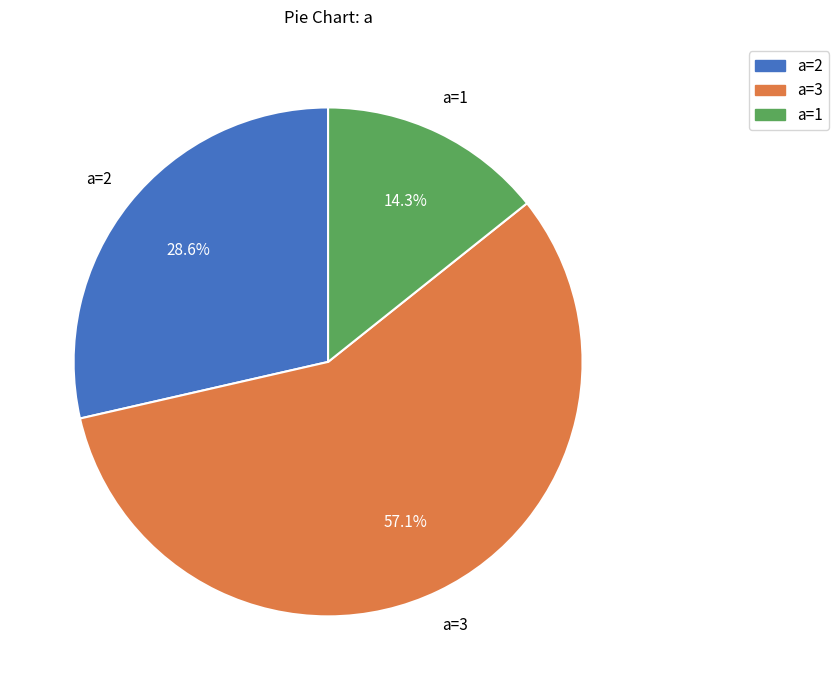

Is there a majority slice in this chart?

Yes